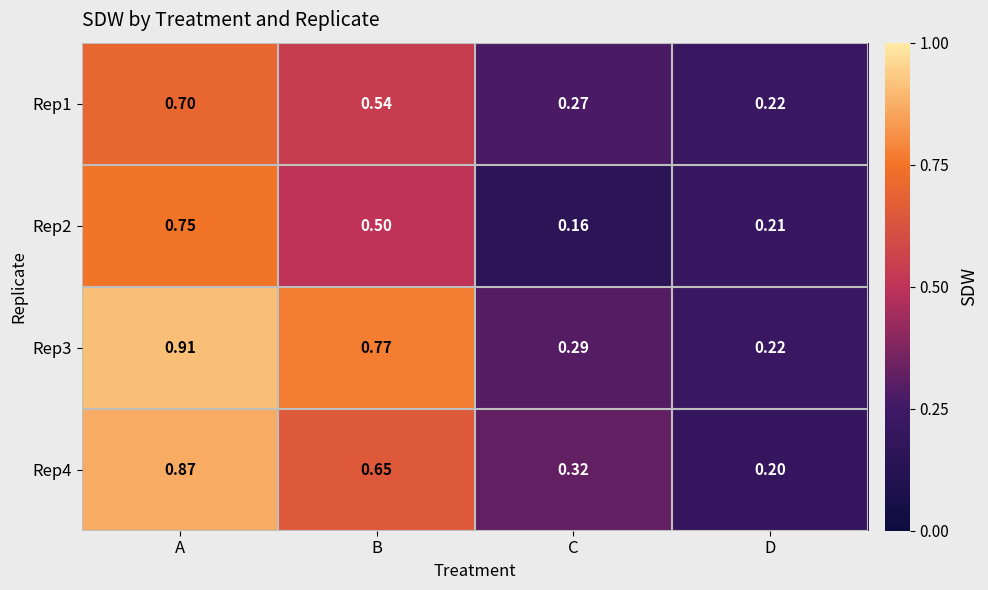

Rank the categories by Rep2 value from highest to lowest.

A, B, D, C